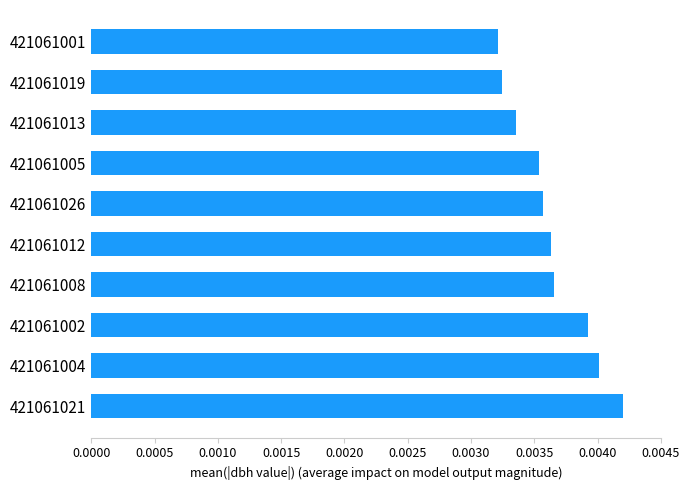

Which category has the highest value across all series?

421061021